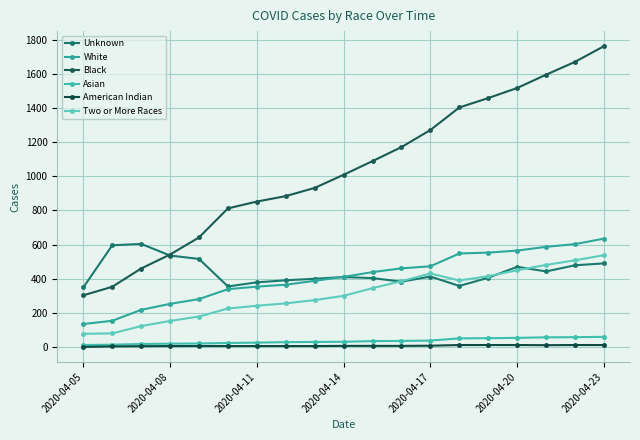

True or false: Black and Asian intersect in this chart.

False